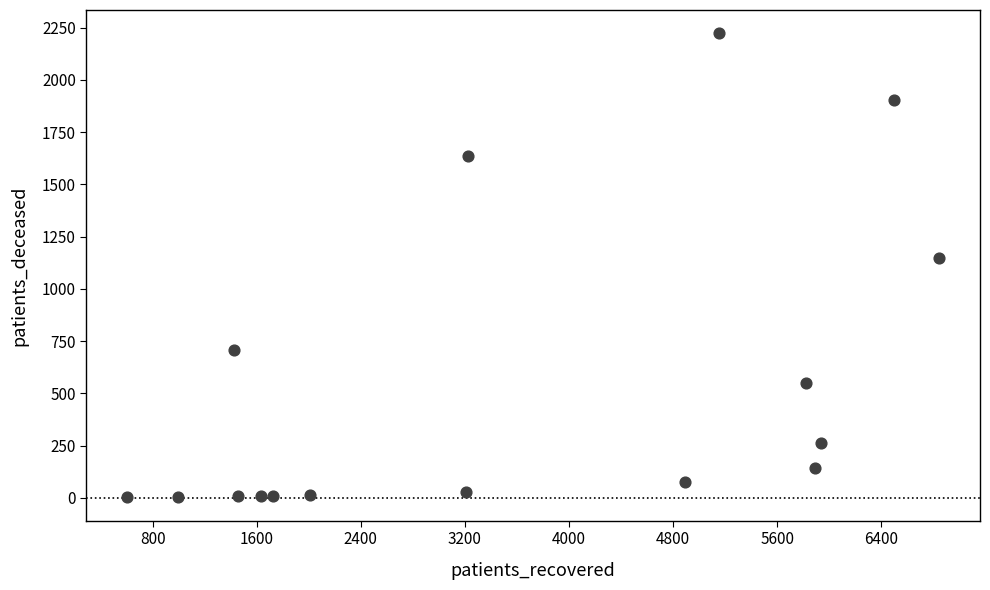

What Y value in the scatter plot is closest to 1112?

1149